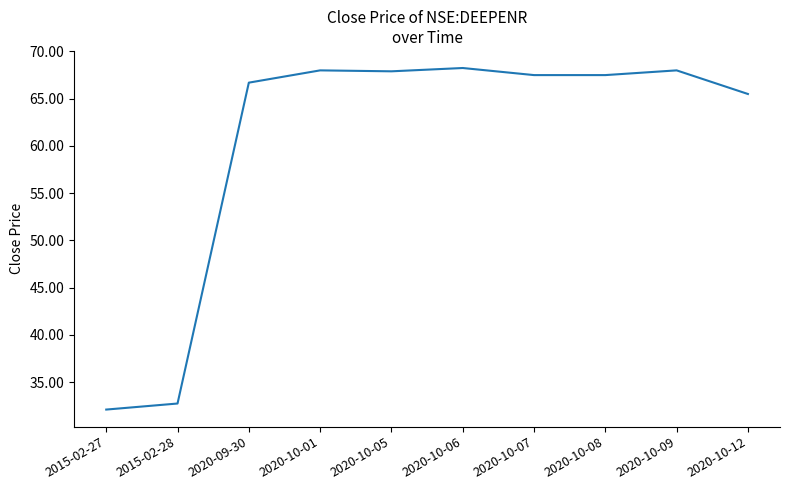

How many distinct data groups are displayed?

1